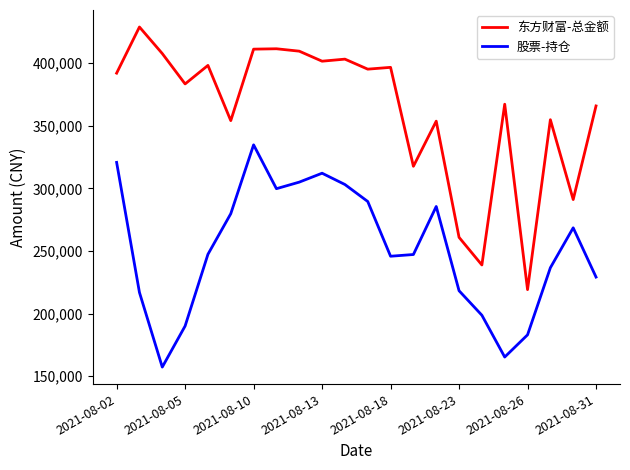

Which series has the largest range (max minus min)?

东方财富-总金额